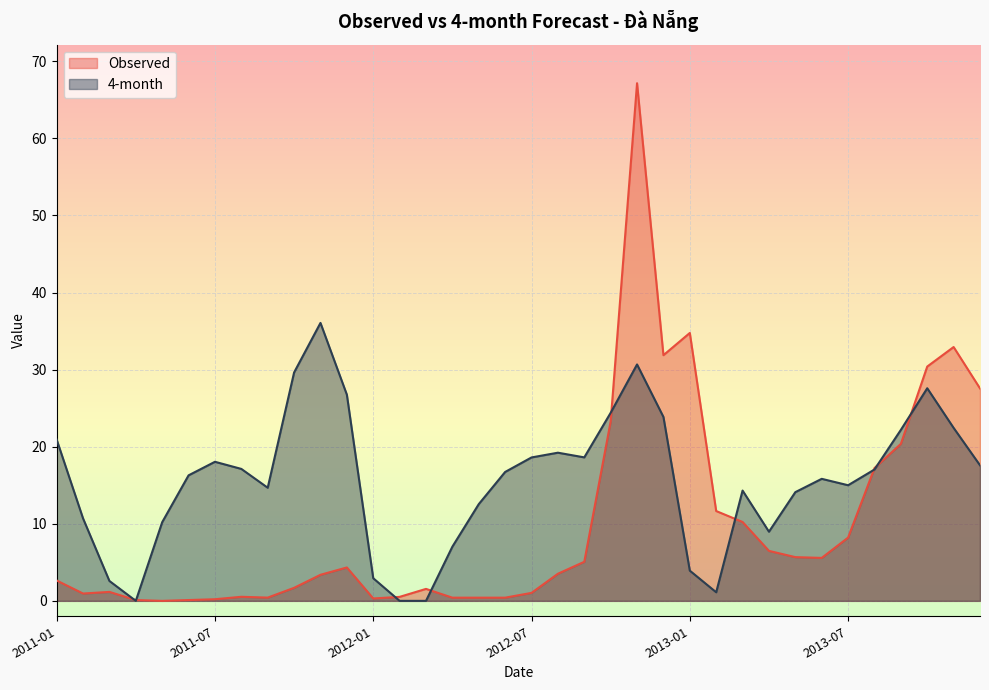

Reading left to right, extract all data points from this chart.

Observed: 2.6	1.0	1.2	0.1	0.0	0.1	0.2	0.5	0.4	1.7	3.4	4.3	0.3	0.5	1.6	0.4	0.4	0.4	1.0	3.5	5.1	23.3	67.2	31.9	34.8	11.7	10.2	6.5	5.7	5.6	8.2	17.2	20.4	30.4	32.9	27.6
4-month: 20.9	10.7	2.6	0.0	10.2	16.3	18.0	17.1	14.7	29.6	36.1	26.8	2.9	0.0	0.0	7.0	12.6	16.7	18.6	19.2	18.6	24.4	30.7	23.9	3.9	1.1	14.3	9.0	14.1	15.8	15.0	17.0	22.2	27.6	22.4	17.6